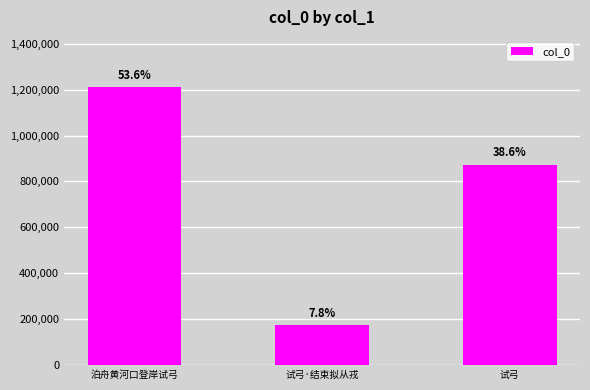

Are the bars horizontal?

No